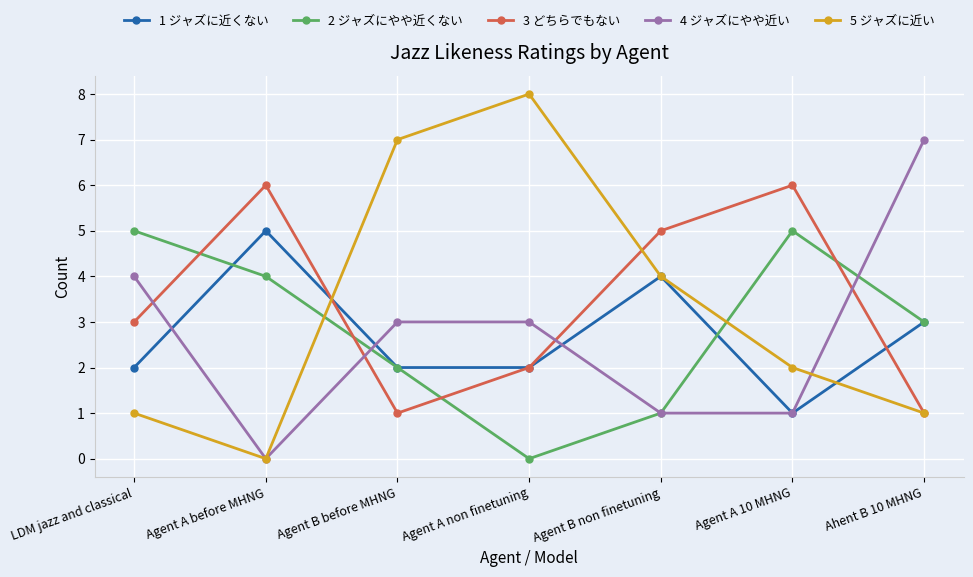

What is the total value across all series at Agent B non finetuning?

15